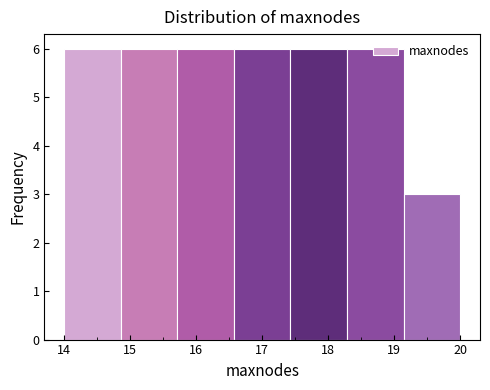

How tall is the bar that spans 14.0 to 14.9 on the x-axis? Neither the bar edges nor the heights are printed on the chart, so give them approximately, as read against the axes.

6